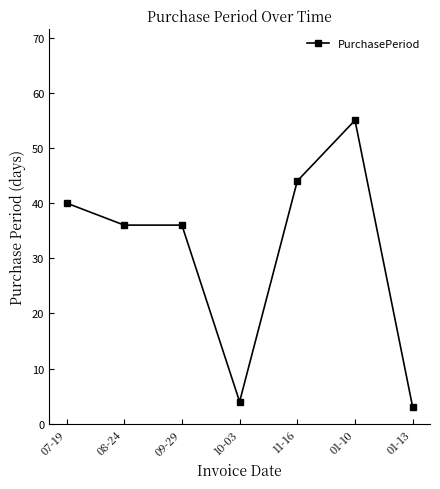

The chart shows a value of 3 at 01-13. True or false?

True